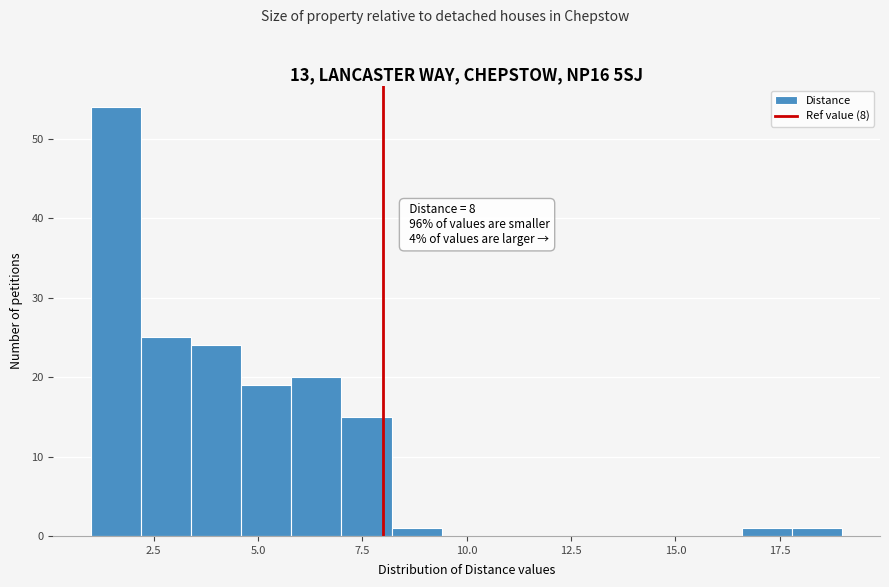

Around what value on the x-axis is the tallest bar? Give the approximate position of its centre, as read against the axis.

1.5